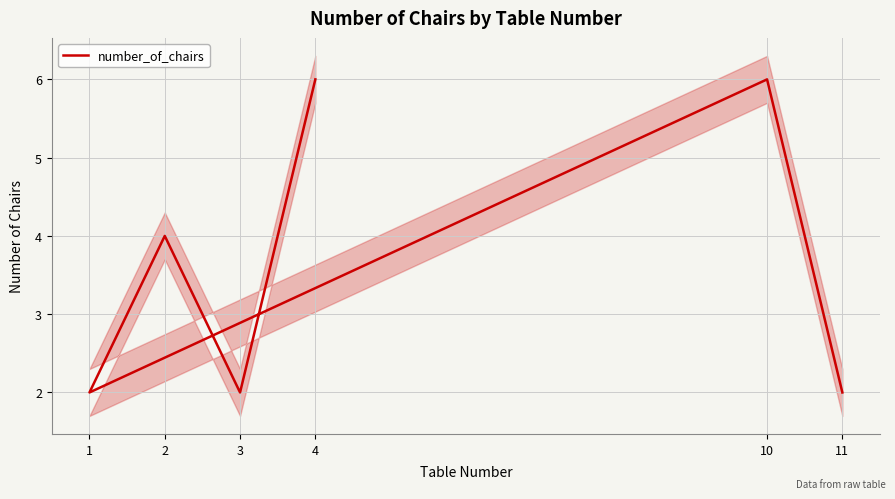

What is the difference between the maximum and second lowest values?

4